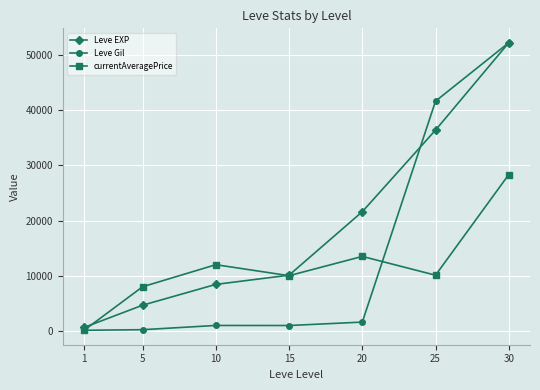

What is the spread (max minus min) of values at 25?

31534